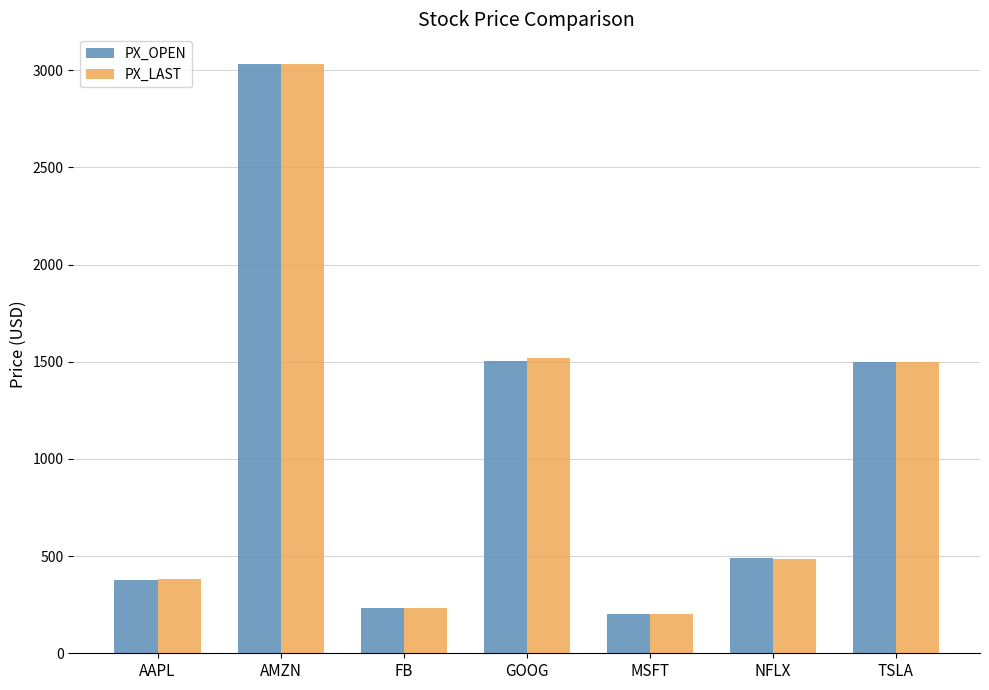

How many data points in PX_LAST are less than 484?

3